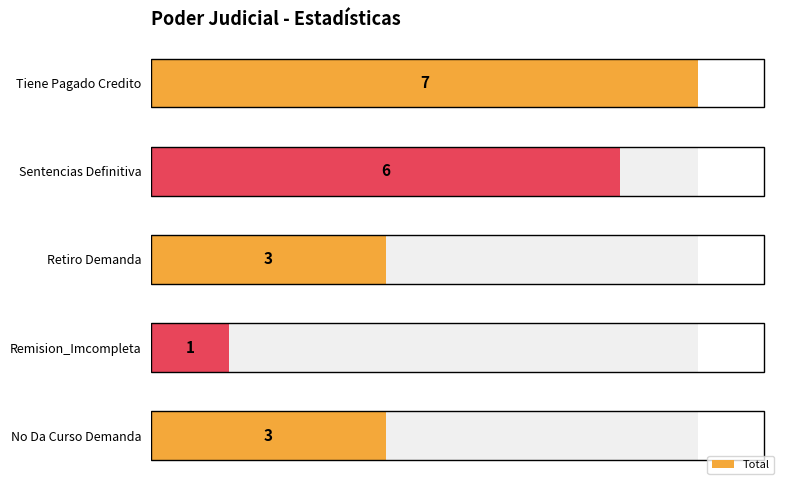

What is the ratio of the value at No Da Curso Demanda to the value at Remision_Imcompleta?

3.0